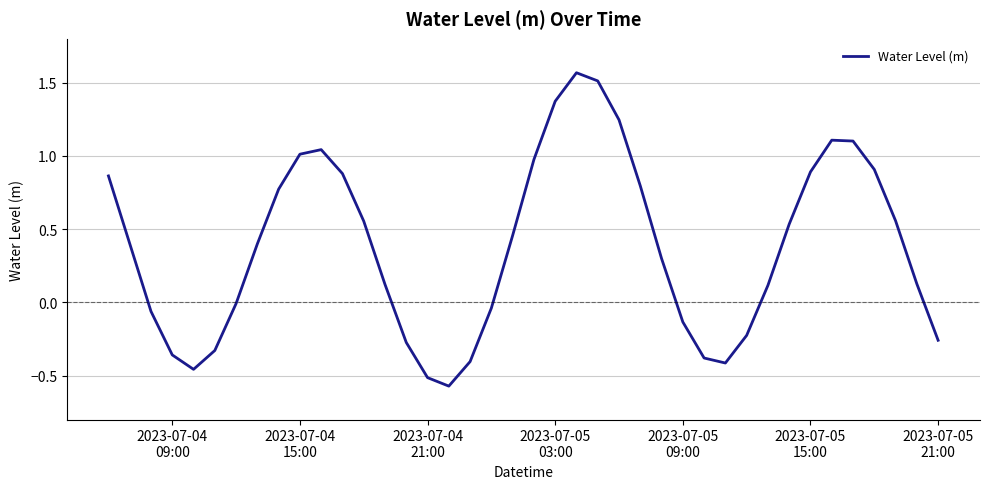

Does the chart display data point markers on the line(s)?

No